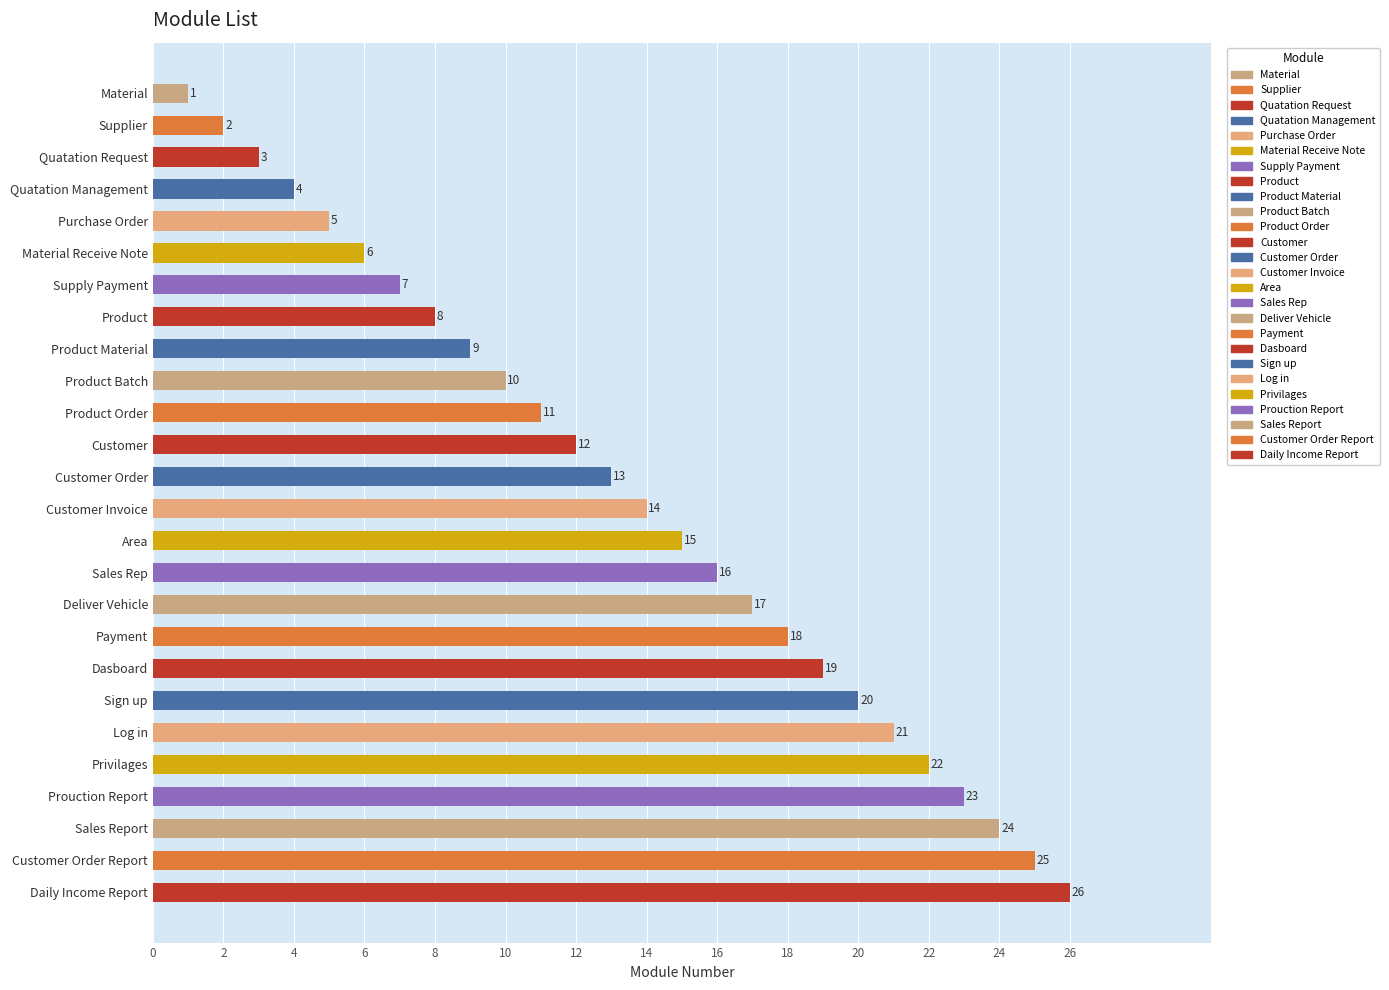

The value at Product Order is 5. True or false?

False